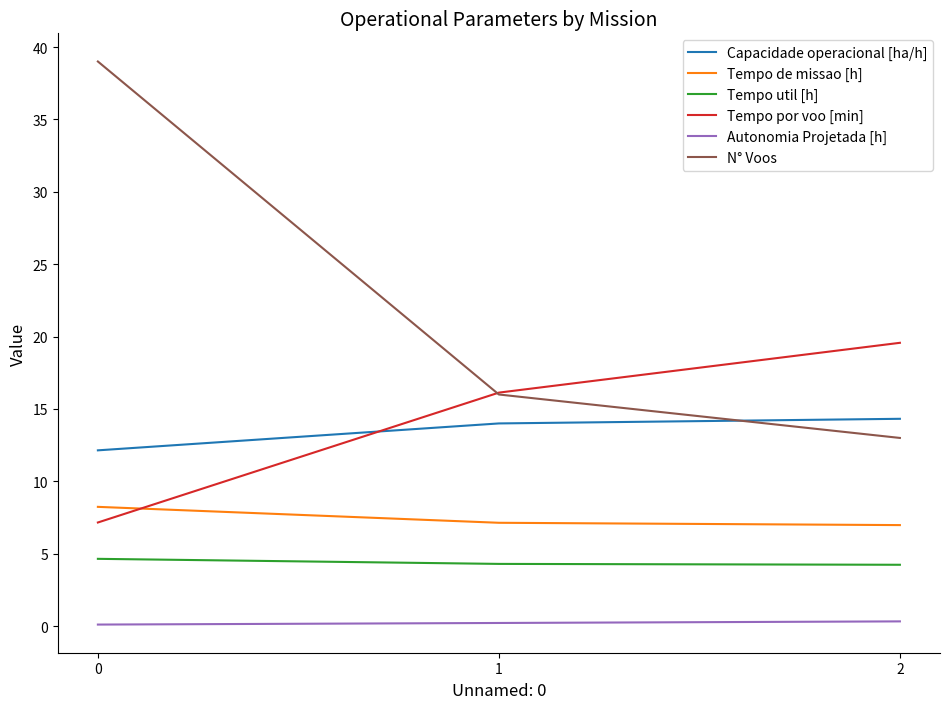

How many Tempo util [h] values are between 4 and 5?

3